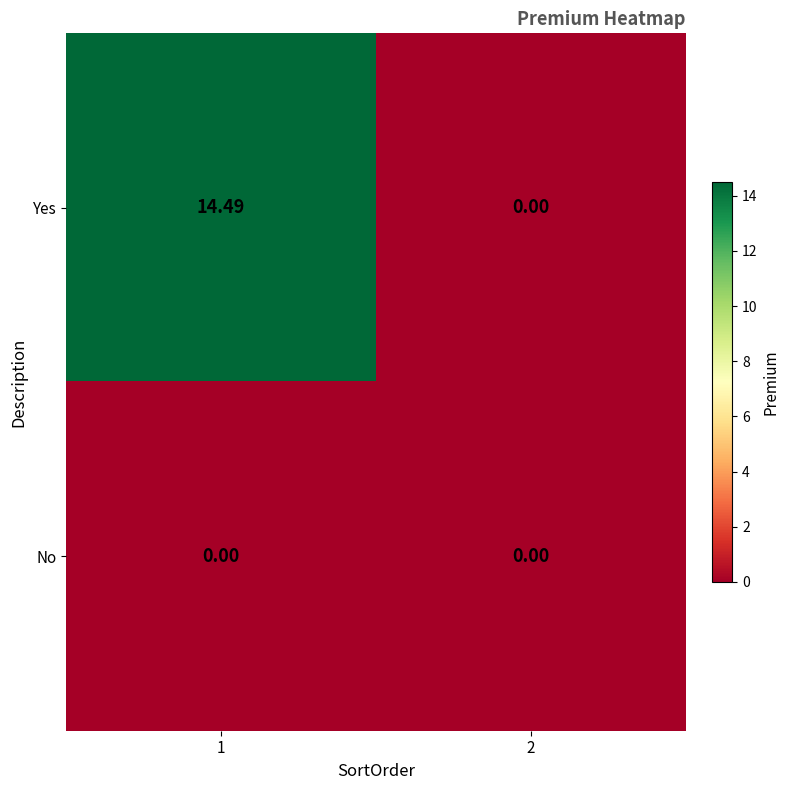

At how many categories does at least one series exceed 5?

1